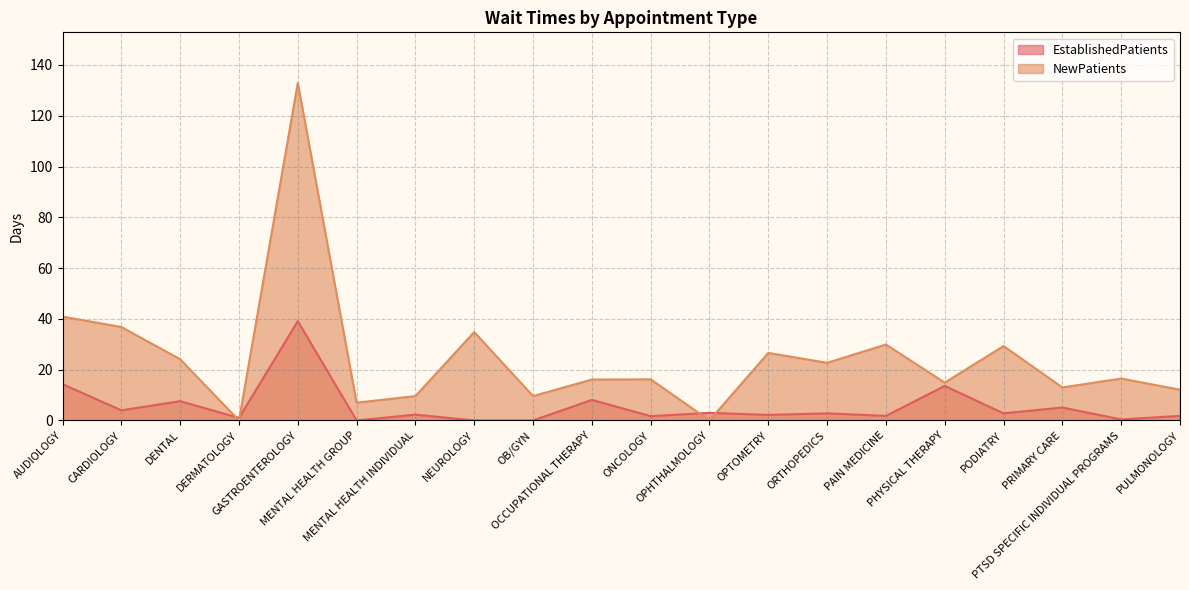

Which series has the largest total across all categories?

NewPatients